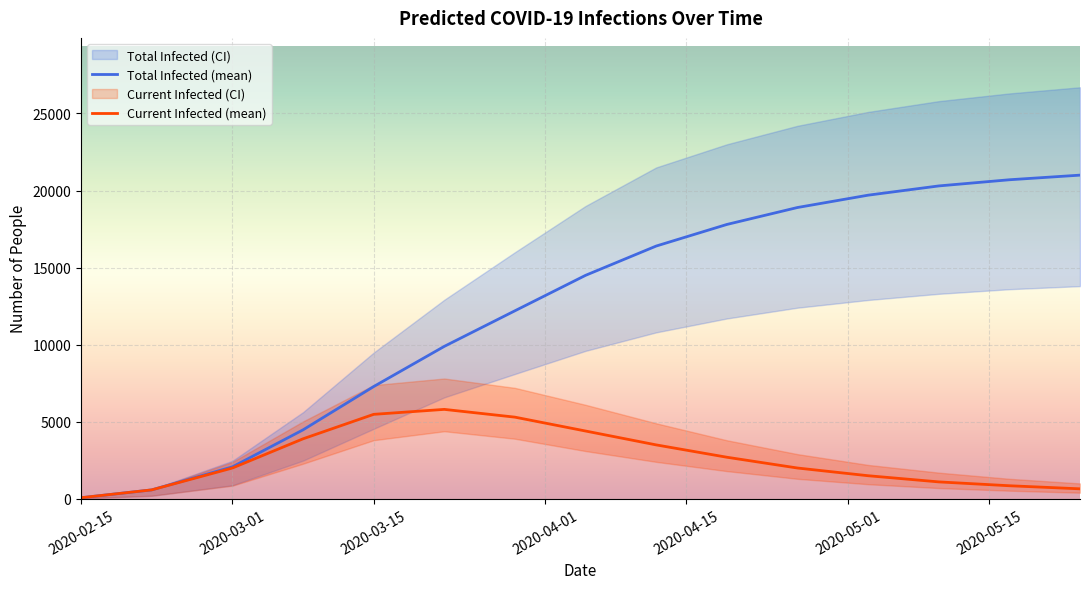

What is the difference between the second highest and minimum values in the Total Infected (mean) series?

20627